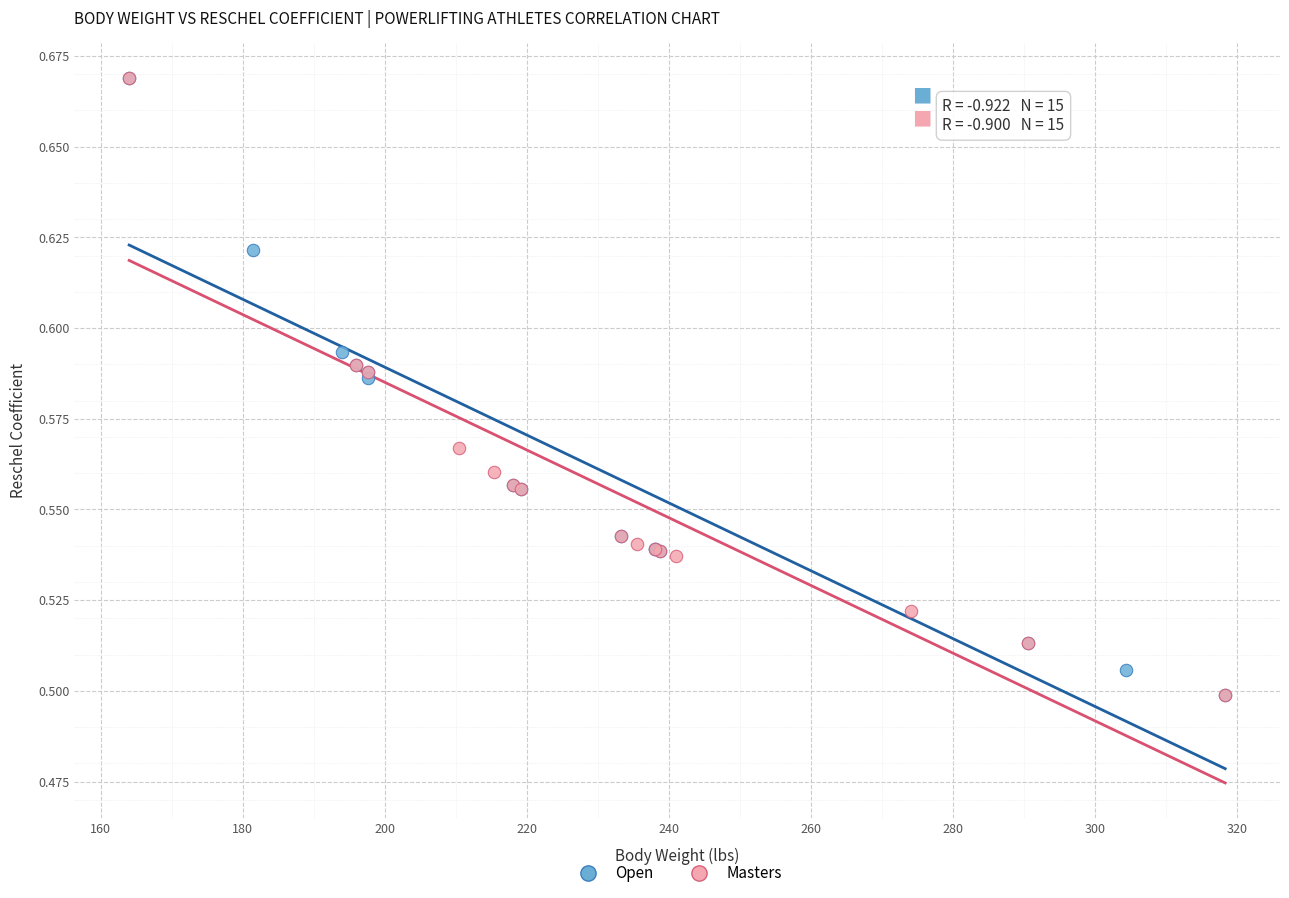

What are all the series names shown in the legend?

Open, Masters